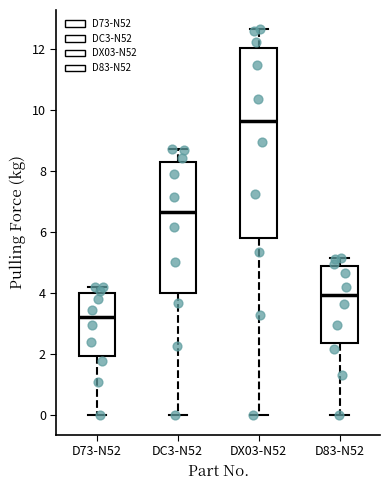

Where does the median line of the box for D83-N52 sit on the y-axis? The values are not printed on the chart, so give them approximately, as read against the axis.

4.0